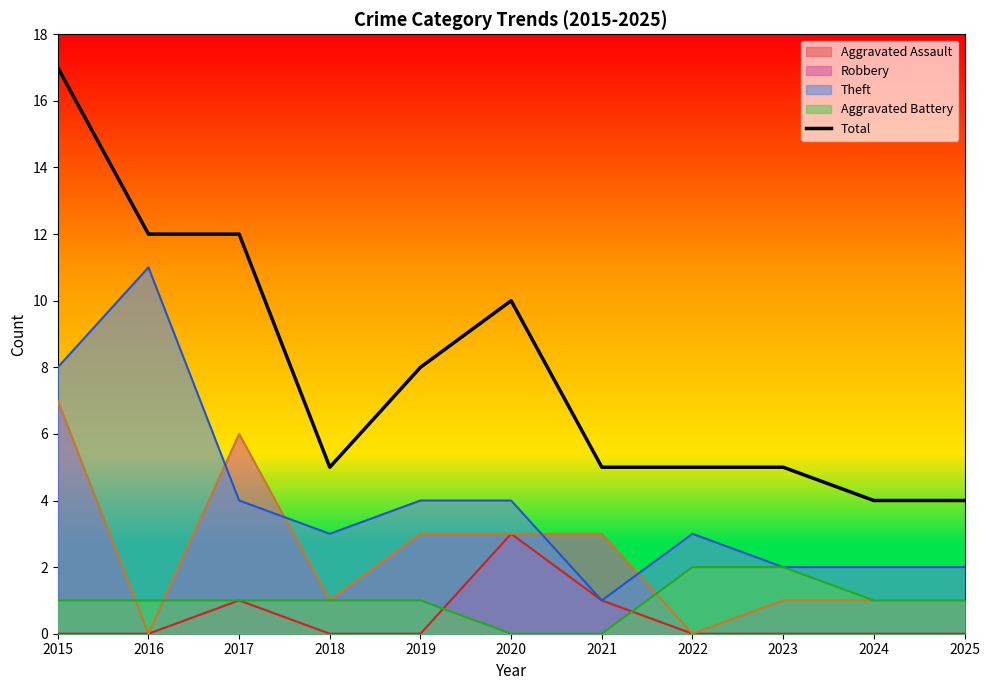

What is the value of the 1st point from the left?

17